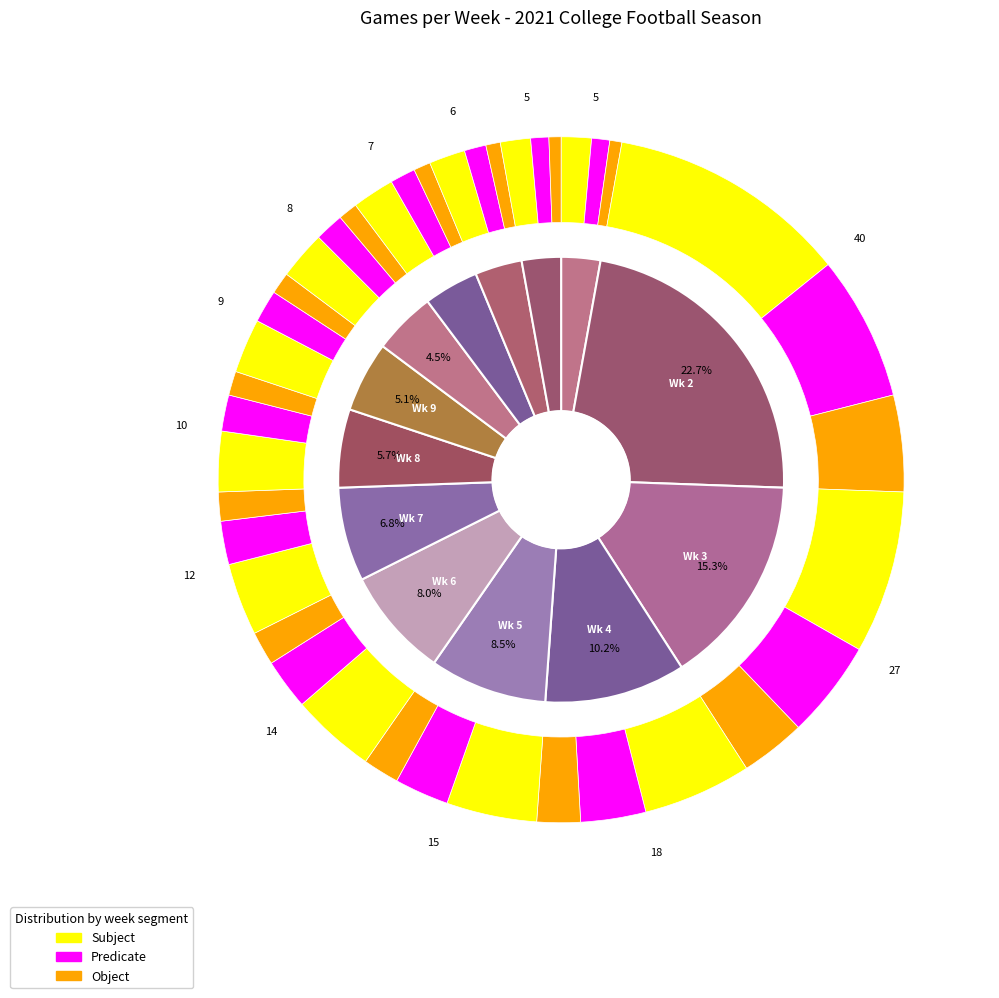

To the nearest percent, what percentage of the pie is Wk 3?

15%